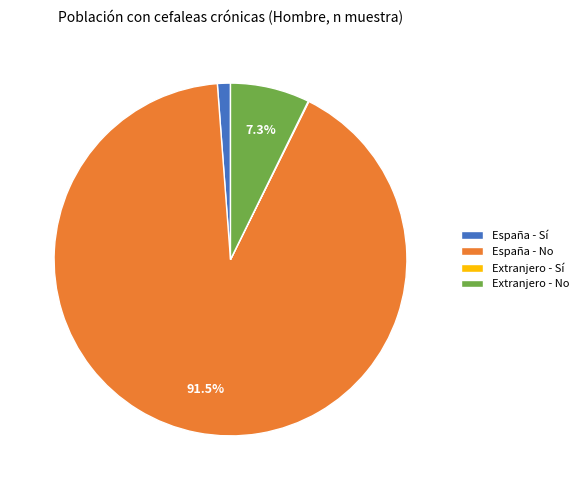

Which category has the biggest portion of the pie?

España - No